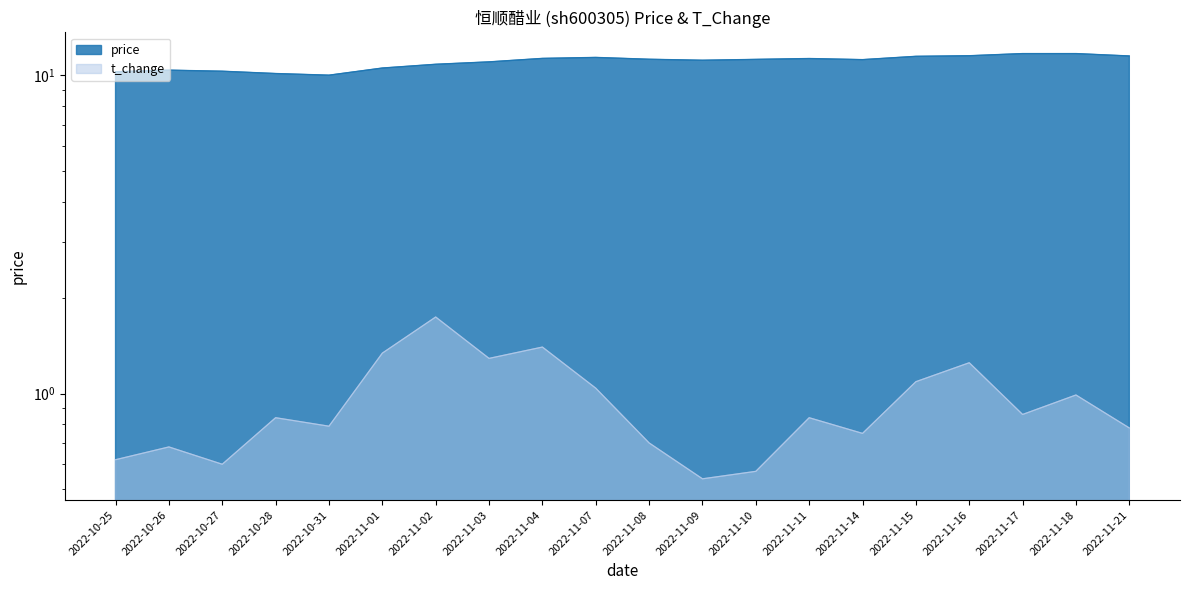

Reading right to left, what are all the values shown in this chart?

price: 11.5	11.7	11.7	11.5	11.5	11.2	11.3	11.2	11.1	11.2	11.4	11.3	11.0	10.8	10.5	10.0	10.1	10.3	10.4	10.2
t_change: 0.8	1.0	0.9	1.2	1.1	0.8	0.8	0.6	0.5	0.7	1.0	1.4	1.3	1.7	1.3	0.8	0.8	0.6	0.7	0.6